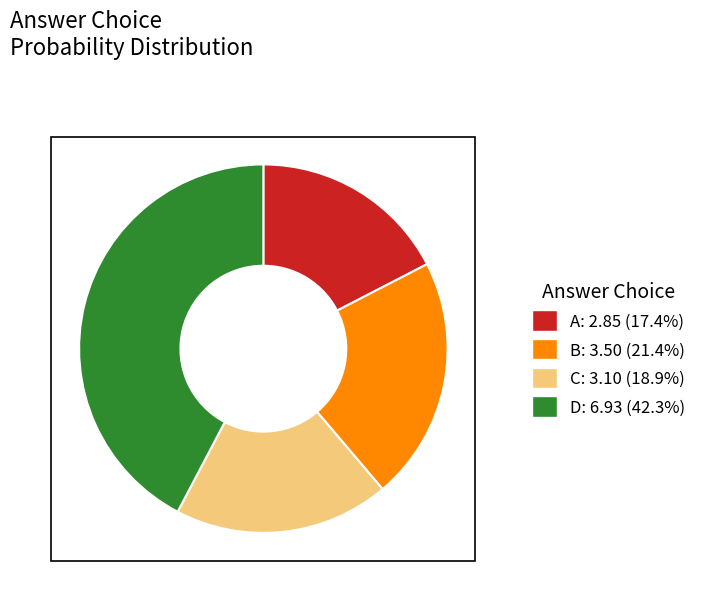

Is the sum of A and C greater than half?

No